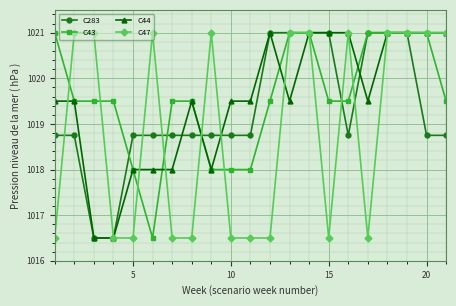

What is the difference between the maximum and second lowest values in the C47 series?

4.5